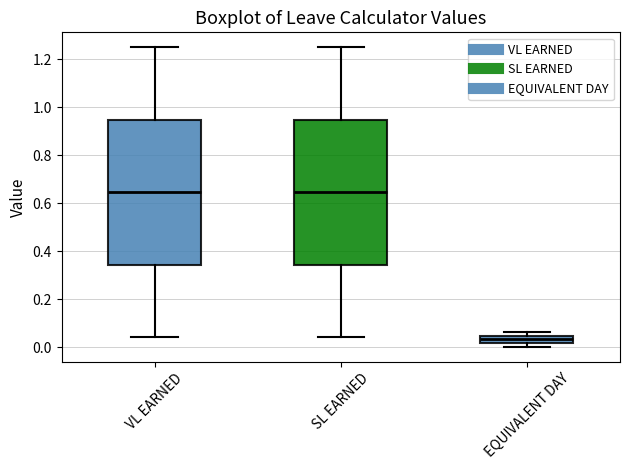

Reading left to right, read every box against the y-axis: the position of its median line, the range the box covers, and the ends of its whiskers. The values are not printed on the chart, so give them approximately, as read against the axis.

VL EARNED: median 0.64, box 0.34 to 0.94, whiskers 0.04 to 1.26
SL EARNED: median 0.64, box 0.34 to 0.94, whiskers 0.04 to 1.26
EQUIVALENT DAY: median 0.04 (inside the box), box 0.02 to 0.04, whiskers 0.00 to 0.06